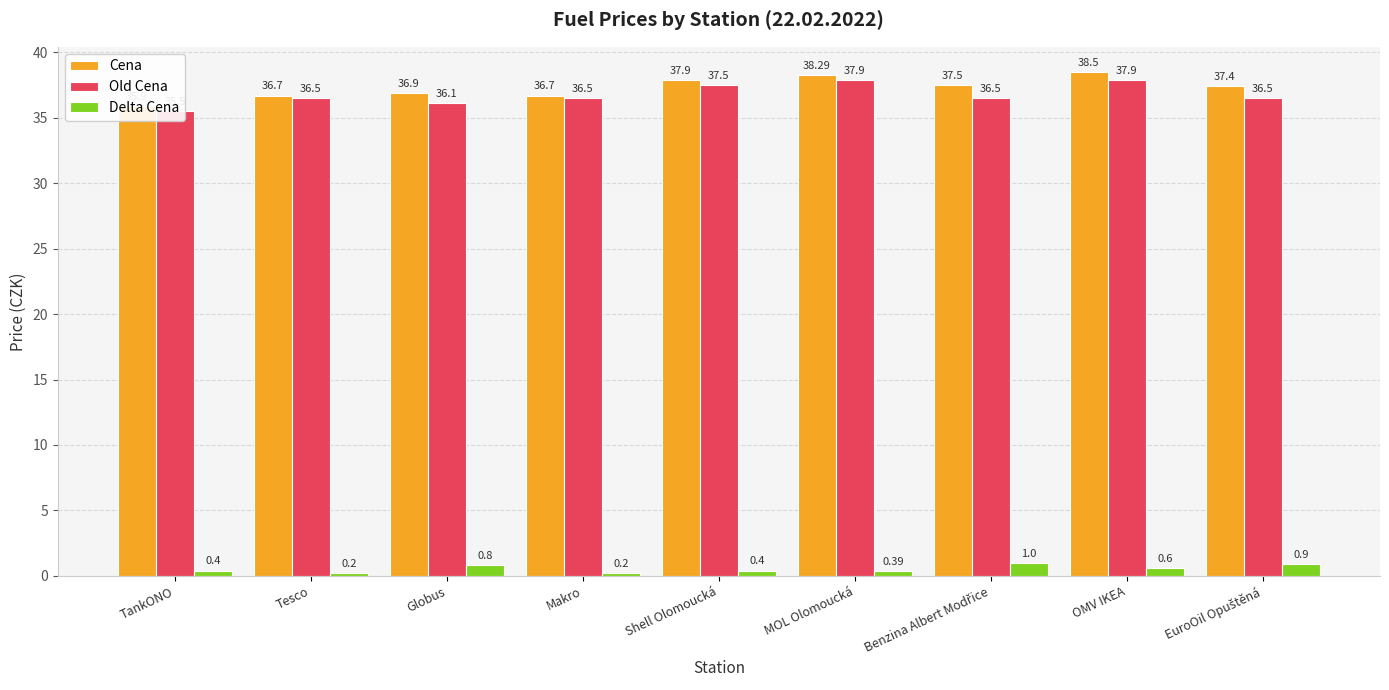

What are all the series names shown in the legend?

Cena, Old Cena, Delta Cena